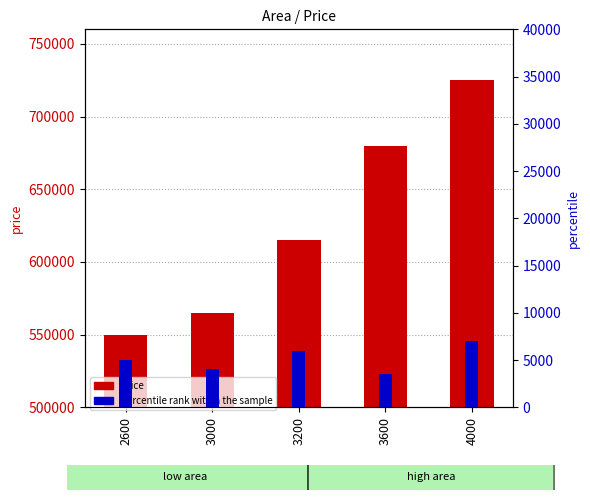

How many series are shown in this chart?

2